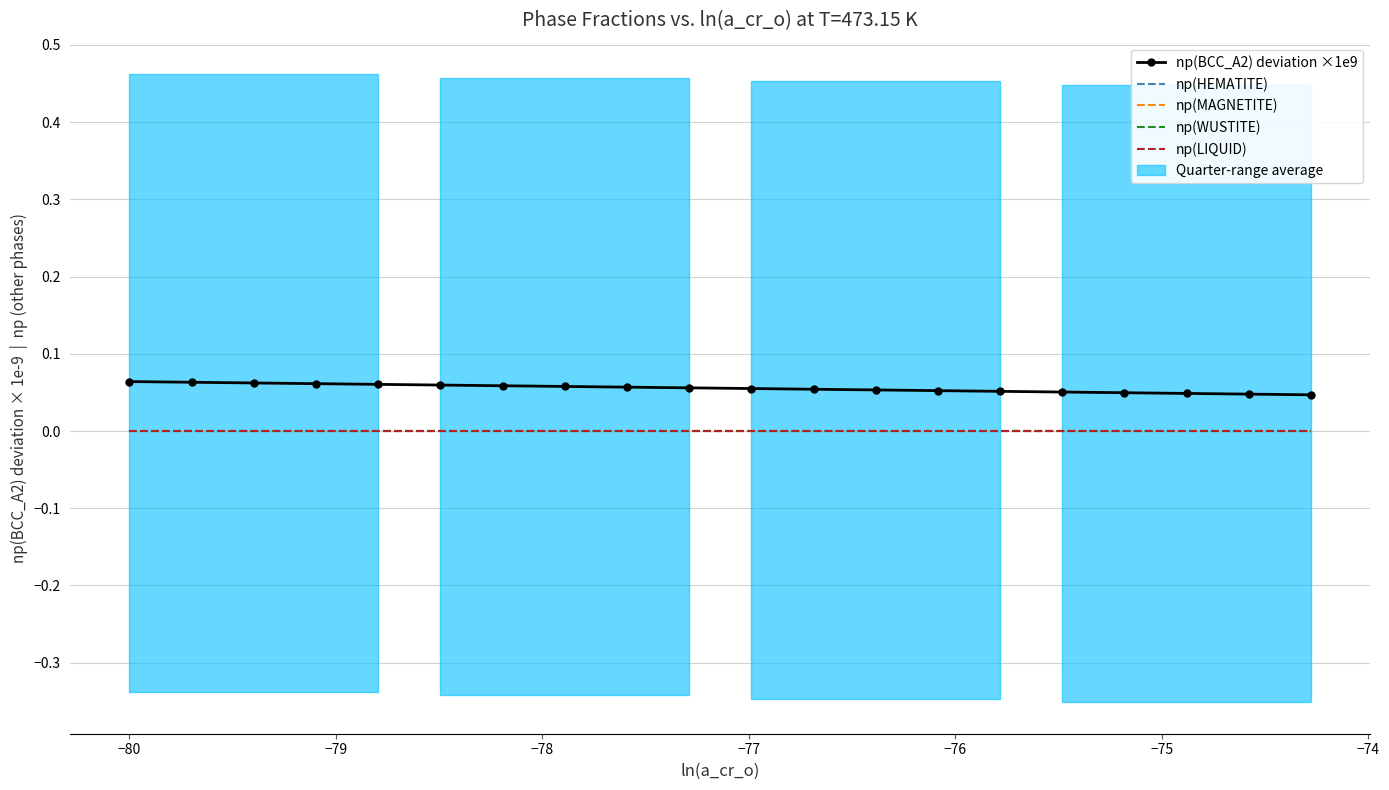

Count the number of categories in the chart.

20